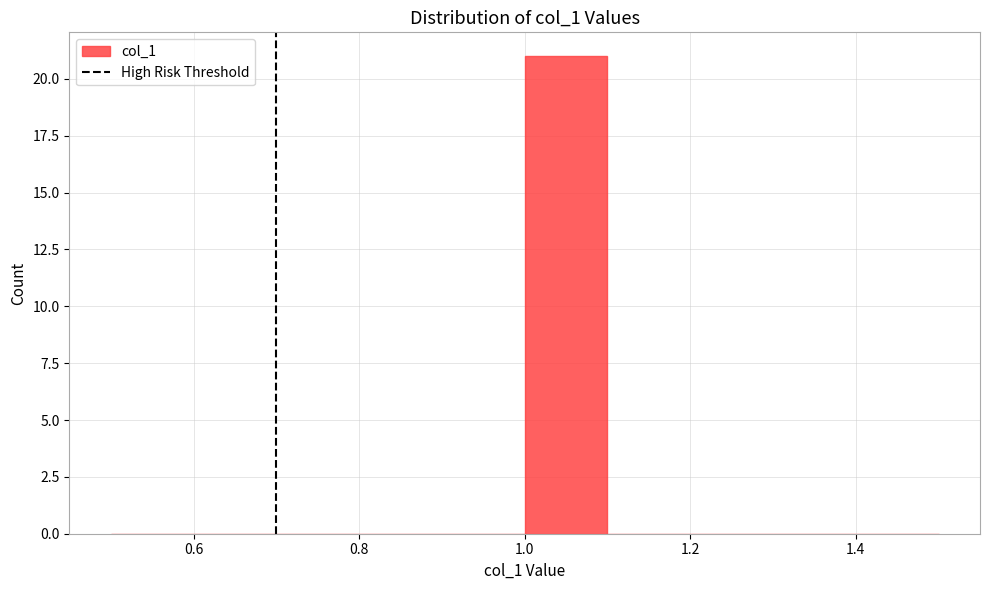

How tall is the bar that spans 1.0 to 1.1 on the x-axis? The values are not printed on the chart, so give them approximately, as read against the axis.

21